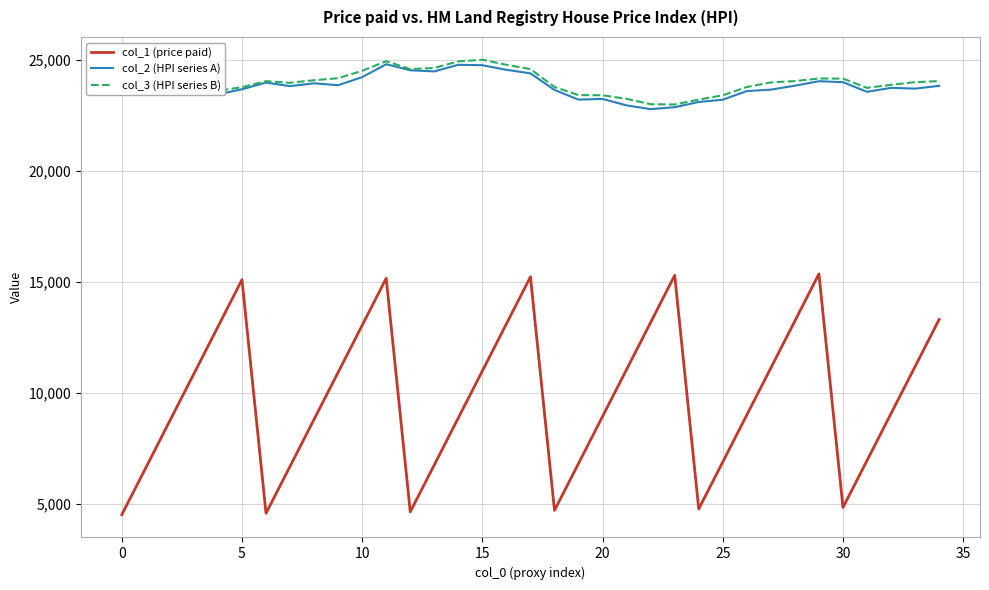

Which series has the widest spread of values?

col_1 (price paid)